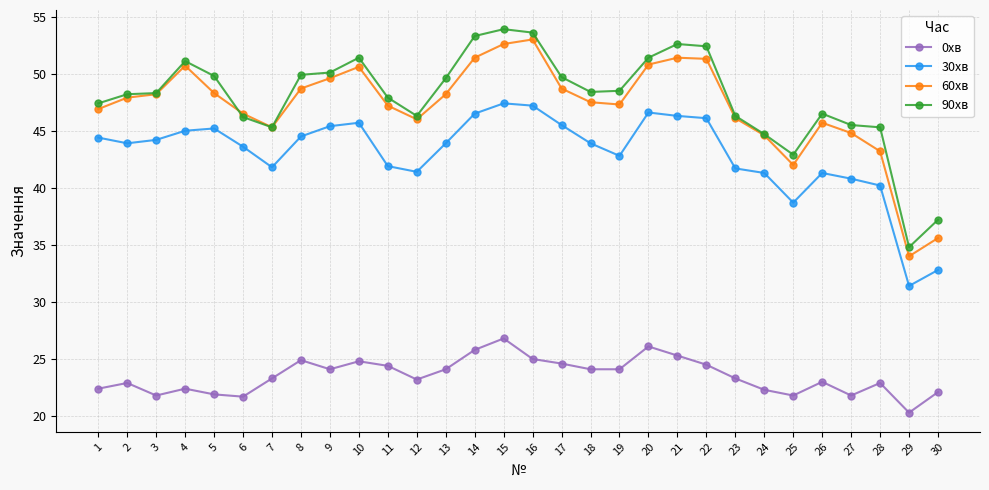

Count the number of data series in this chart.

4